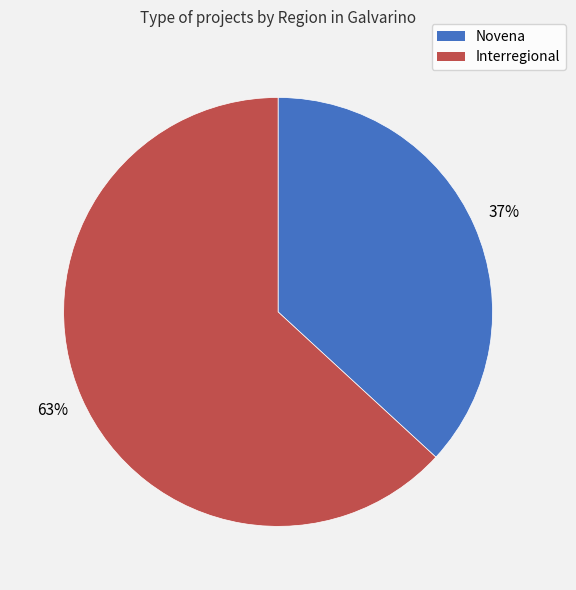

The Novena slice represents 32% of the pie. True or false?

False